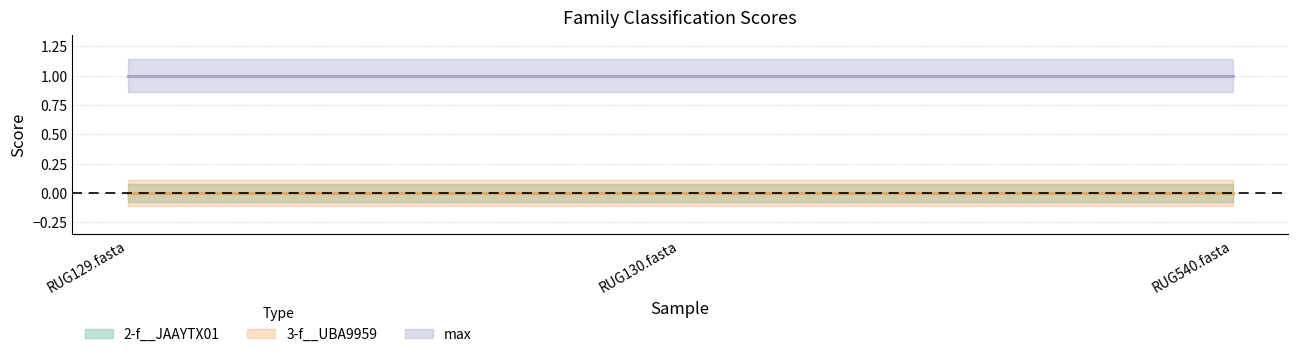

Which category has the highest value in the max series?

RUG129.fasta